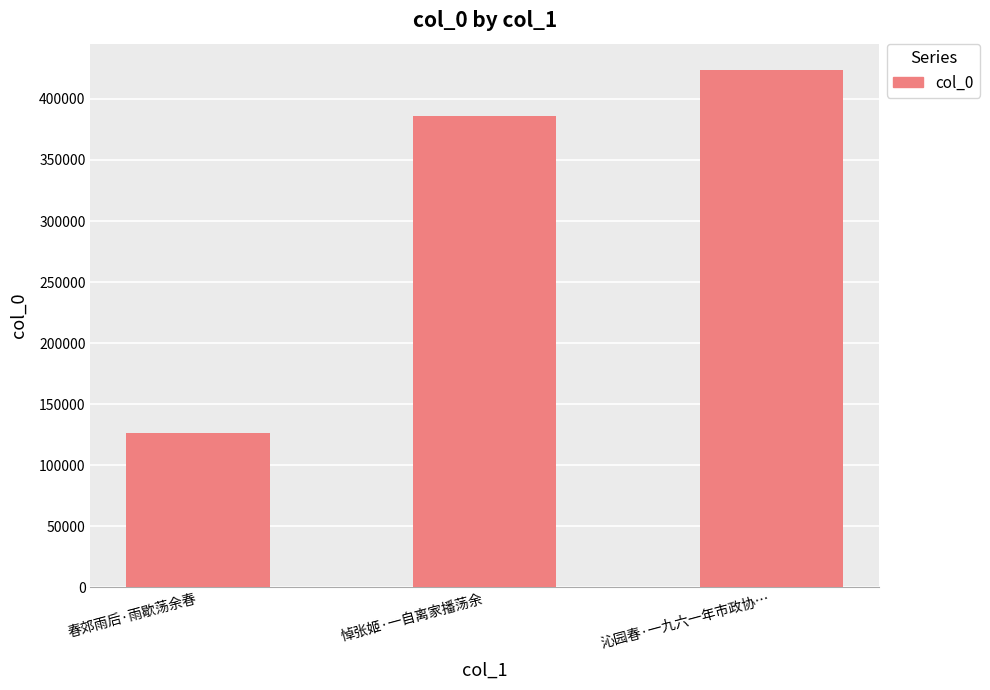

What is the average value?

312194